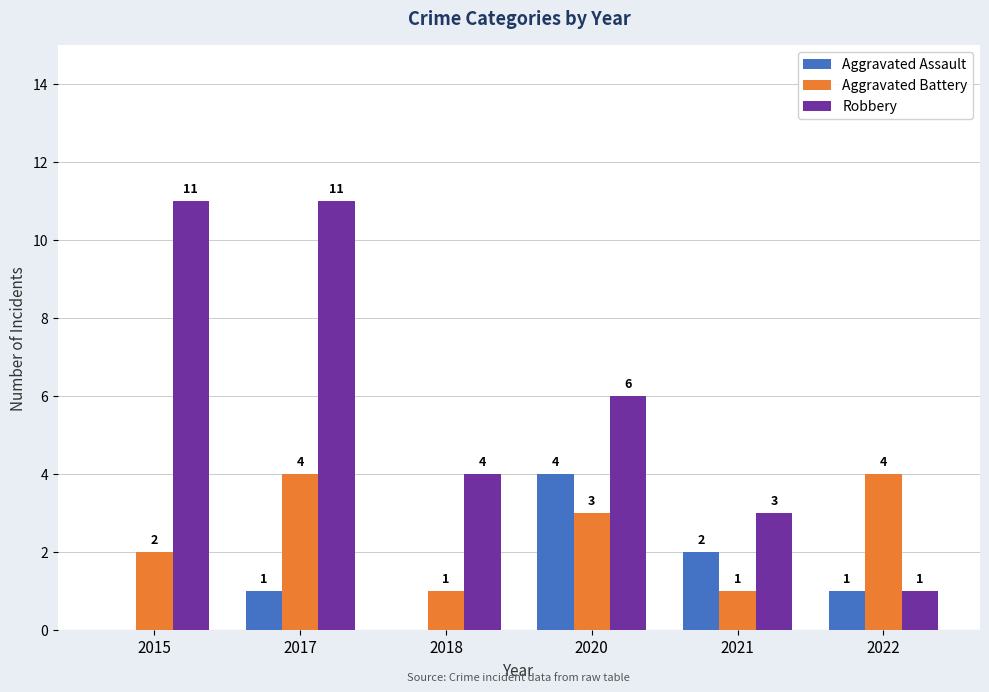

The Aggravated Battery series shows 1 at 2021. True or false?

True